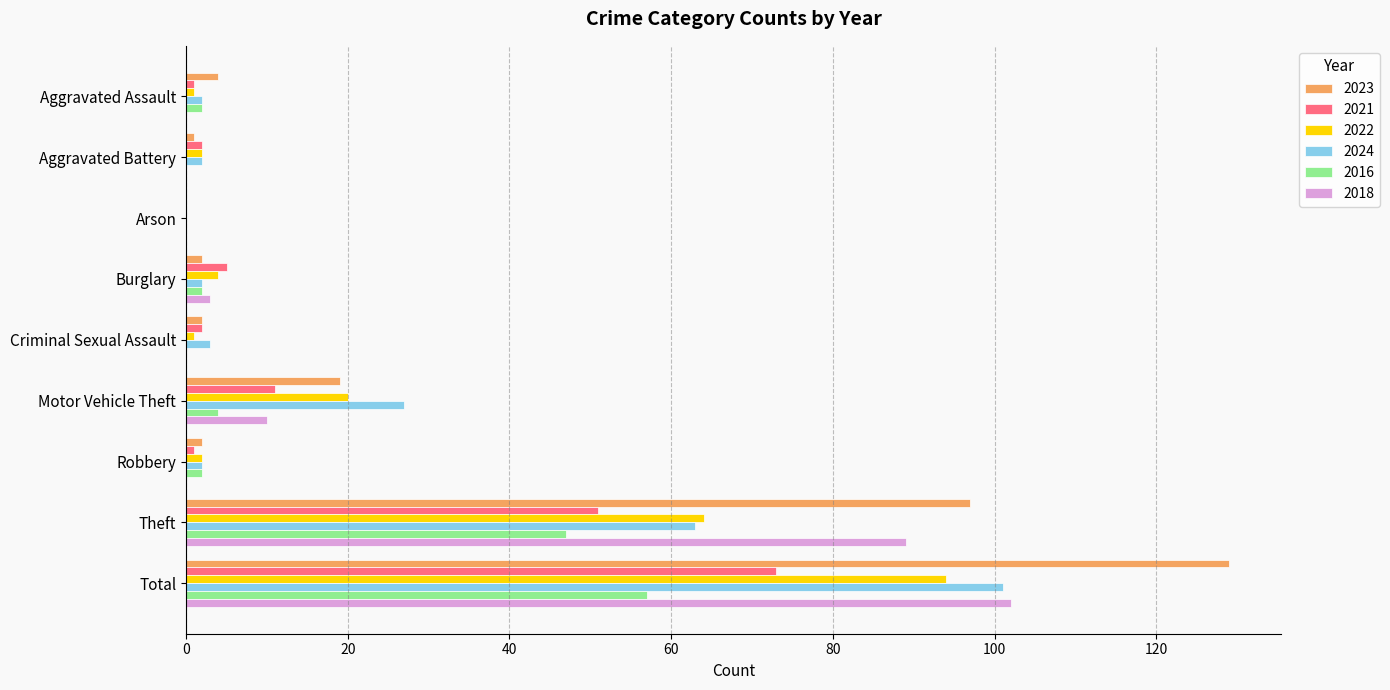

What are all the series names shown in the legend?

2023, 2021, 2022, 2024, 2016, 2018